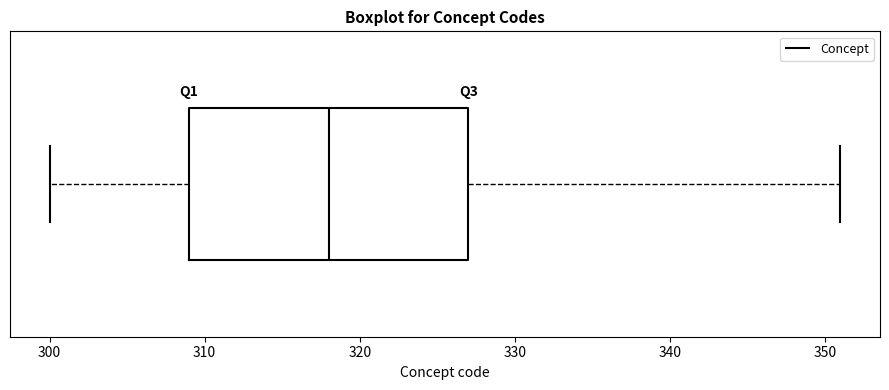

Where does the median line of the box sit on the x-axis? The values are not printed on the chart, so give them approximately, as read against the axis.

318